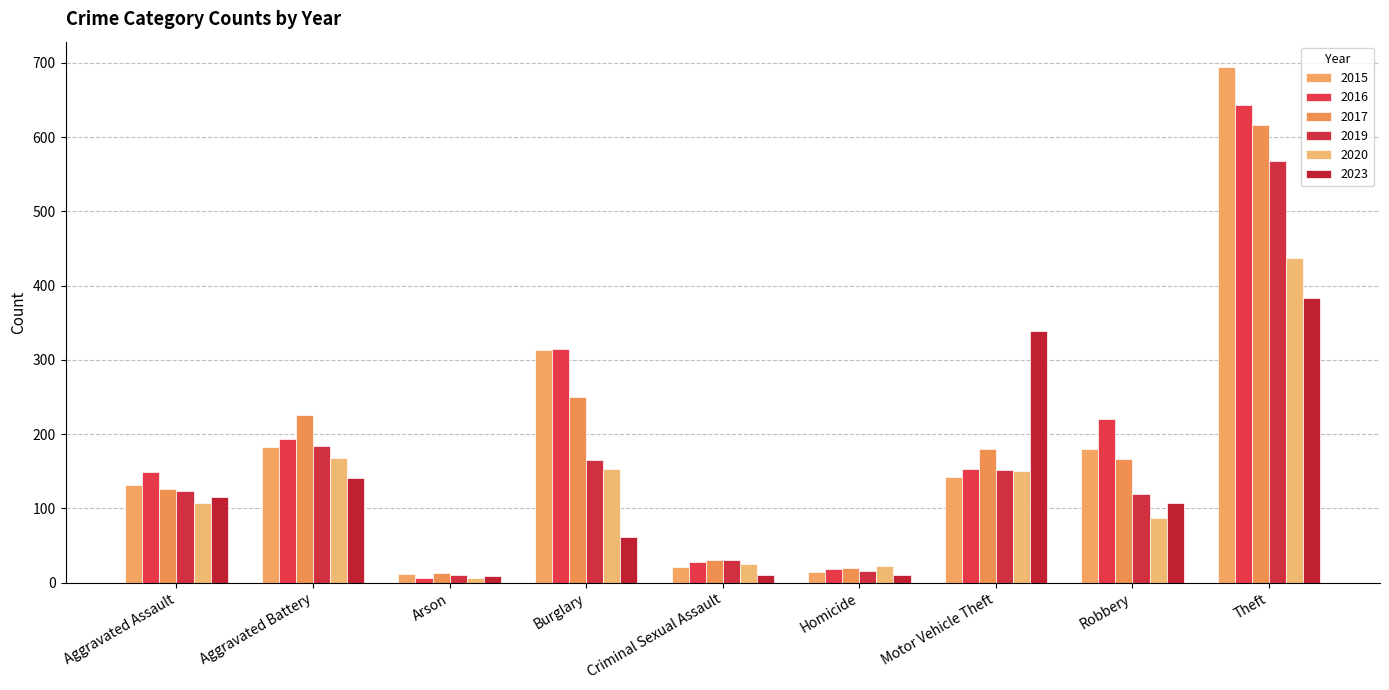

What is the label of the 4th bar from the left?

Burglary